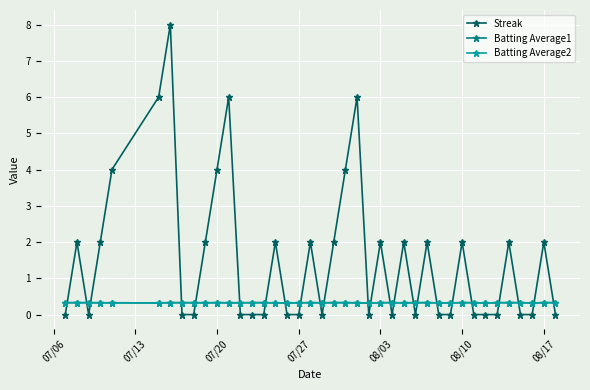

How many times do Batting Average1 and Streak cross each other?

24